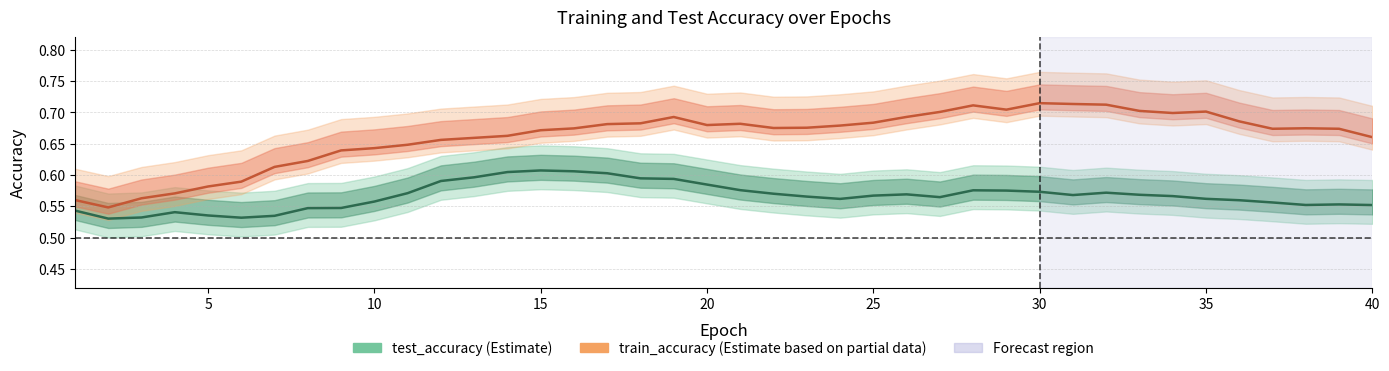

Does the chart display data point markers on the line(s)?

No